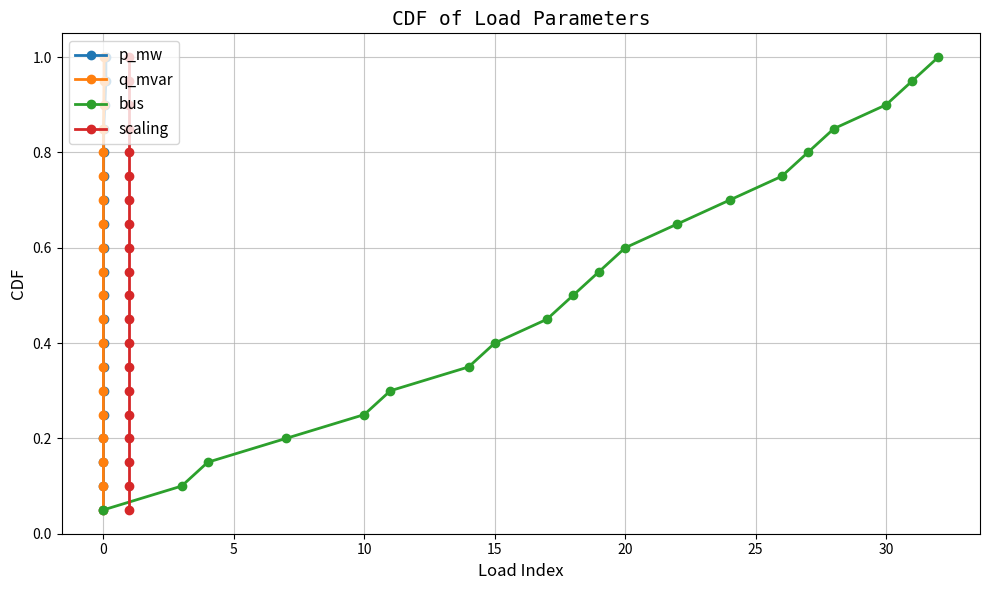

True or false: q_mvar and scaling cross at least once.

False